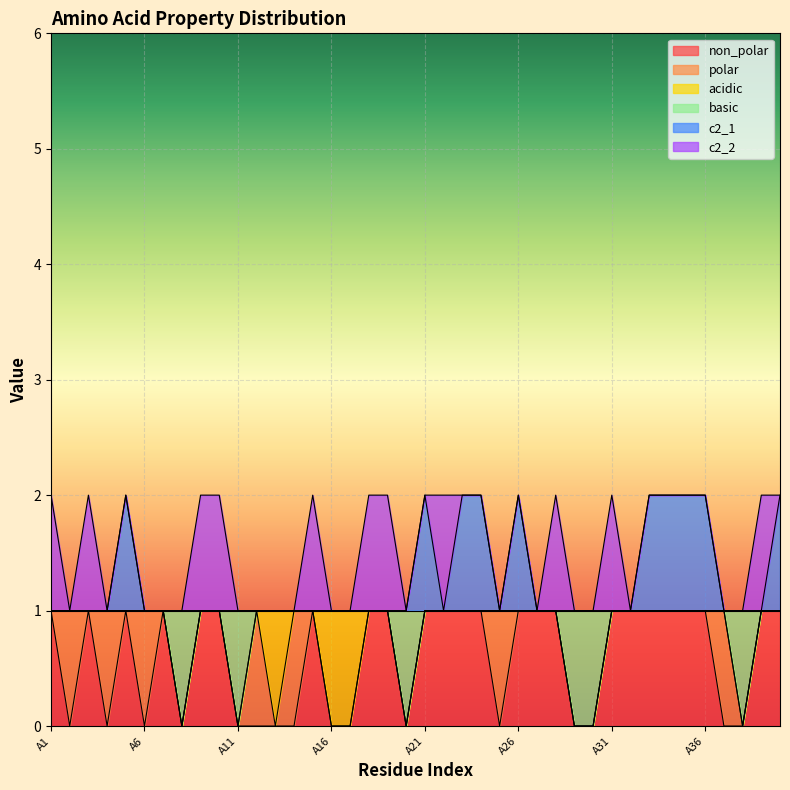

What is the sum of the c2_1 values at A25 and A18?

2